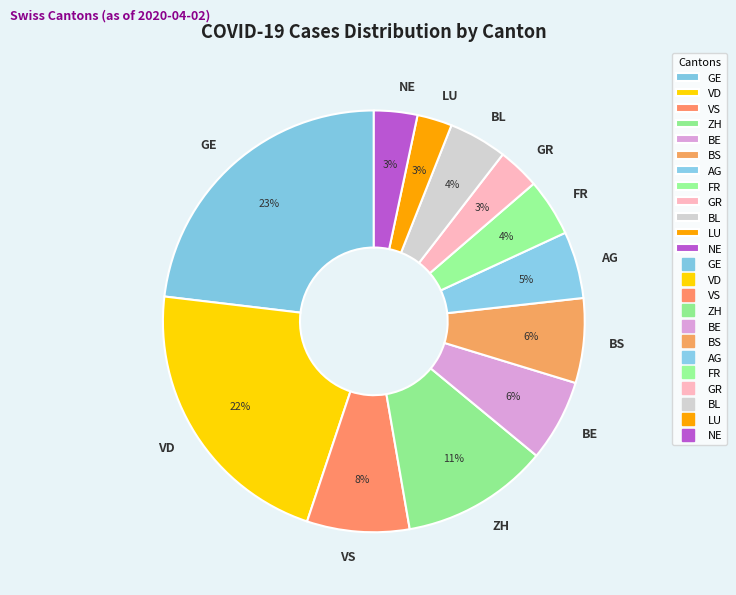

Is it true that BS is 6% of the pie?

True